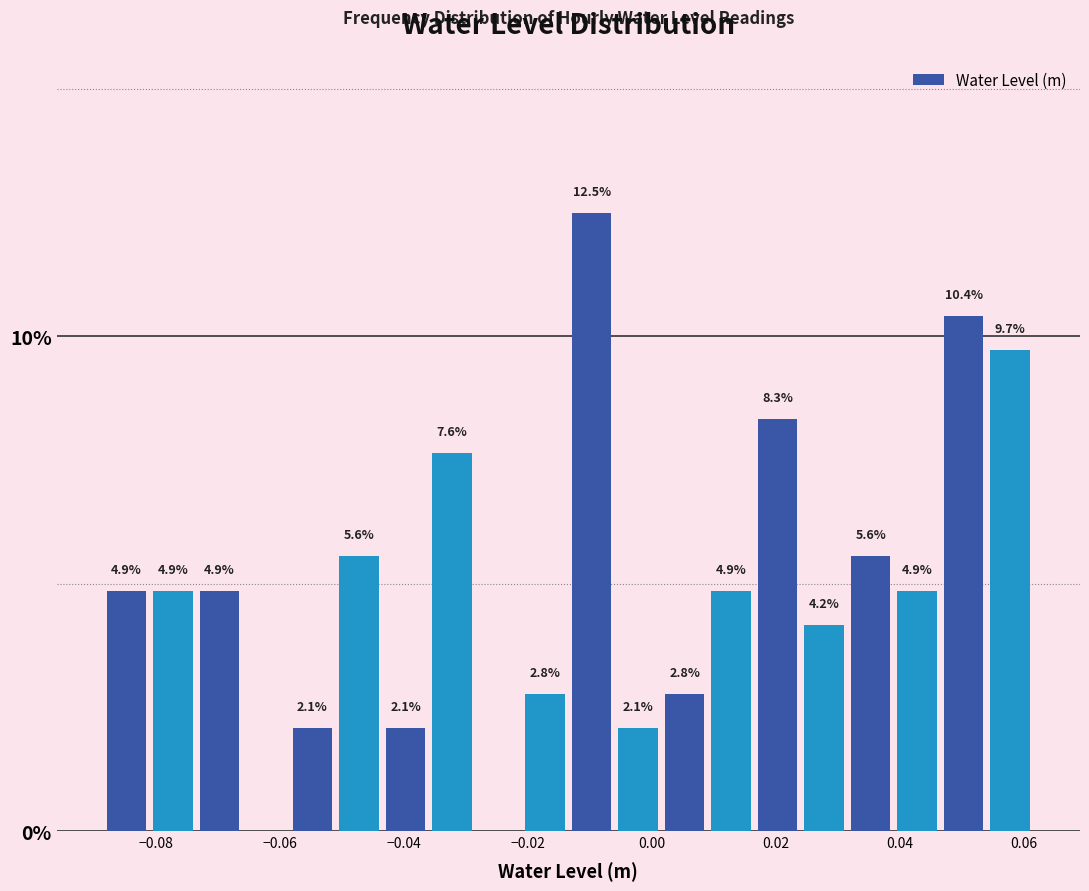

Around what value on the x-axis is the tallest bar? Give the approximate position of its centre, as read against the axis.

-0.010